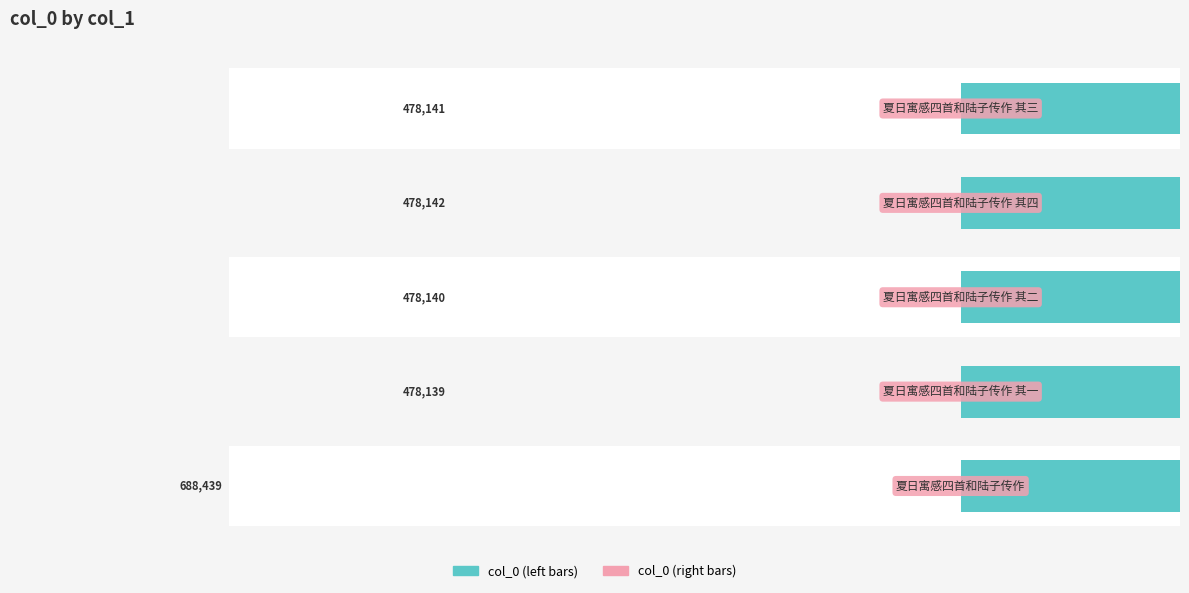

How many bars are there in each group?

2